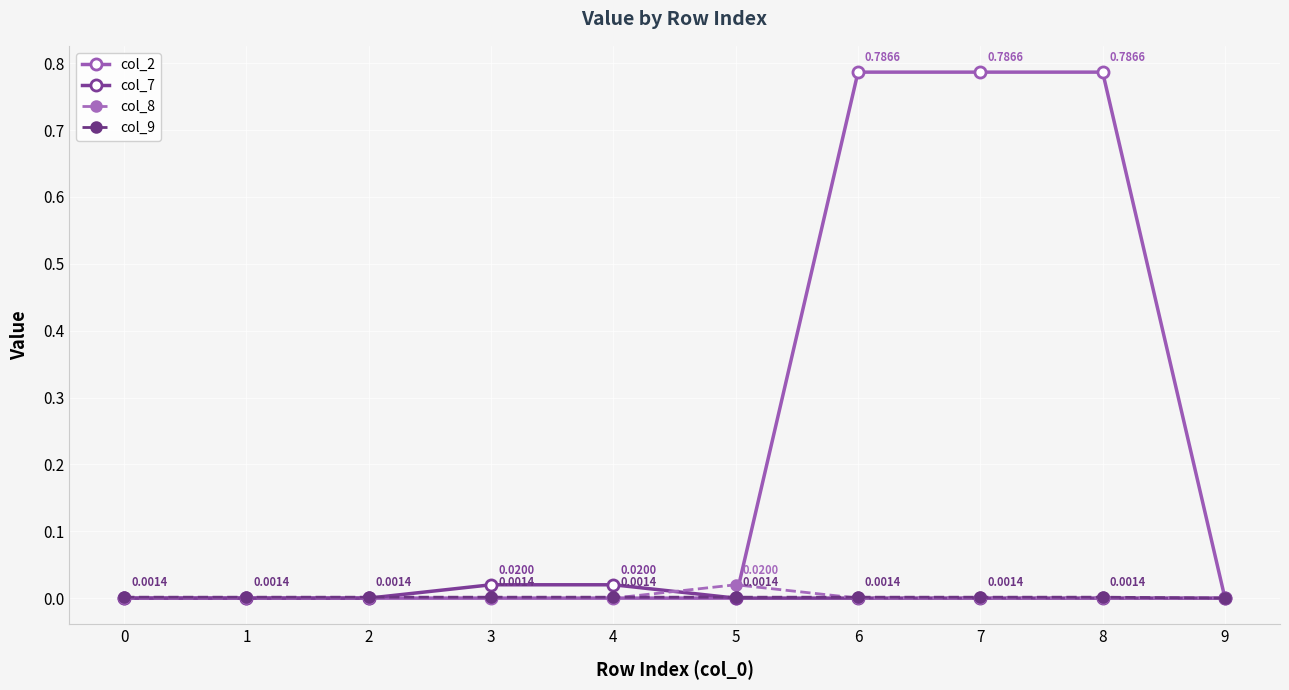

Which series has the largest total across all categories?

col_2